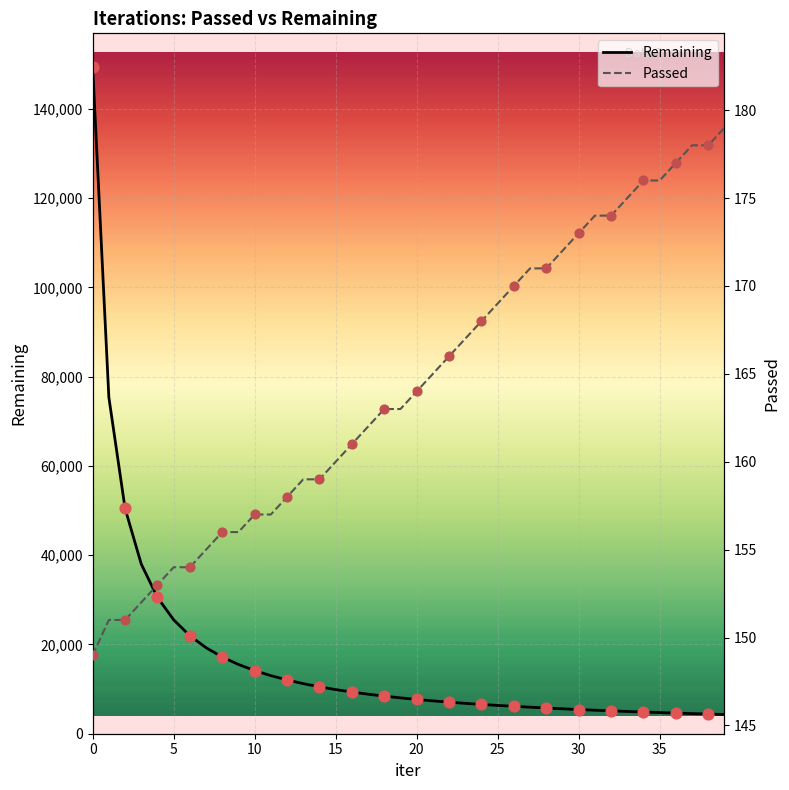

Which series has the widest spread of Y values?

Remaining